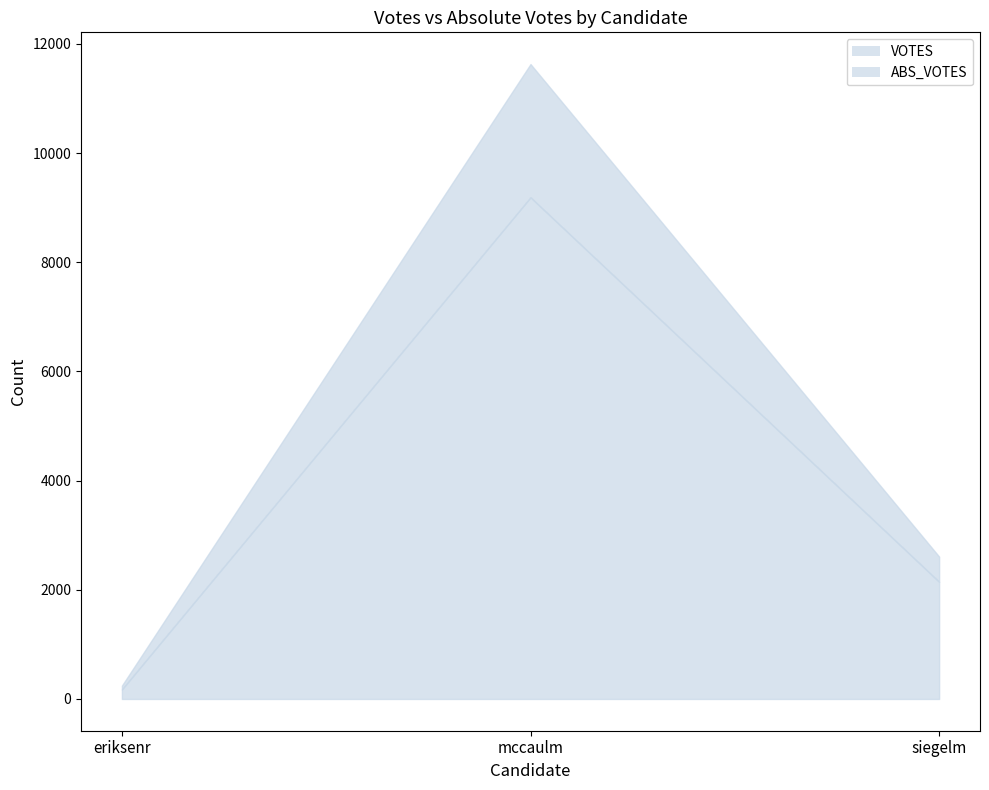

What is the sum of all VOTES values?

14482